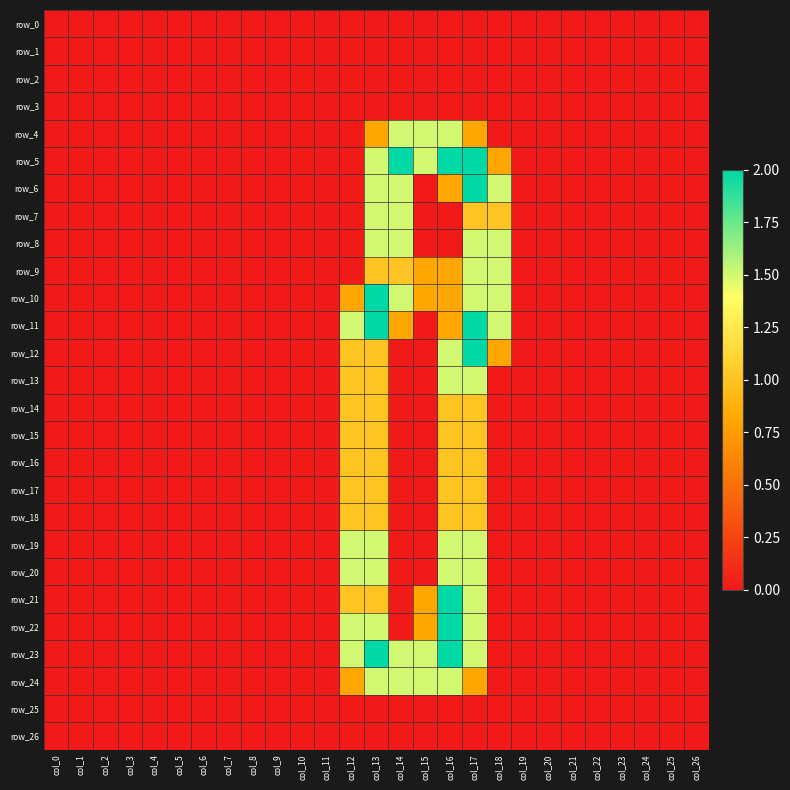

Which series changed the most between col_18 and col_23?

row_6